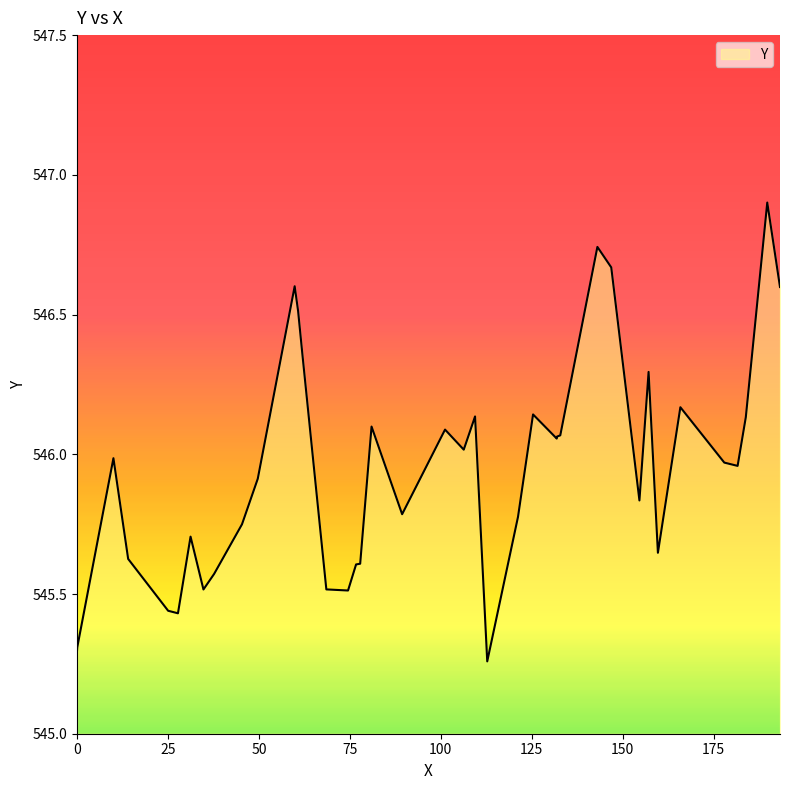

What is the sum of all values?

21837.7